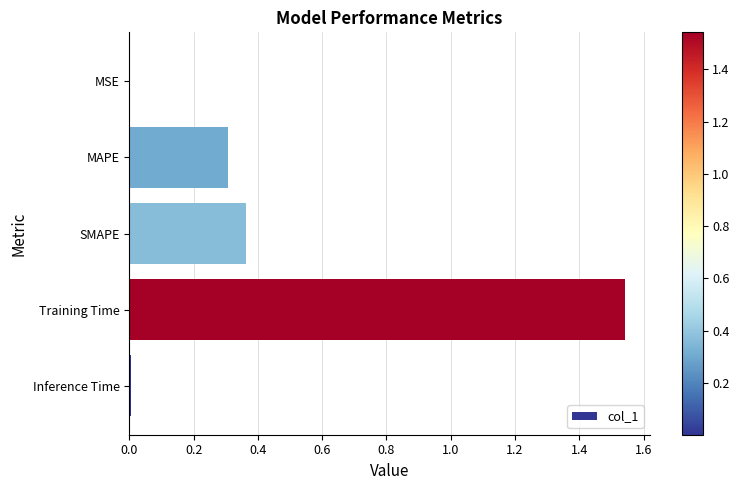

What is the sum of all values?

2.2